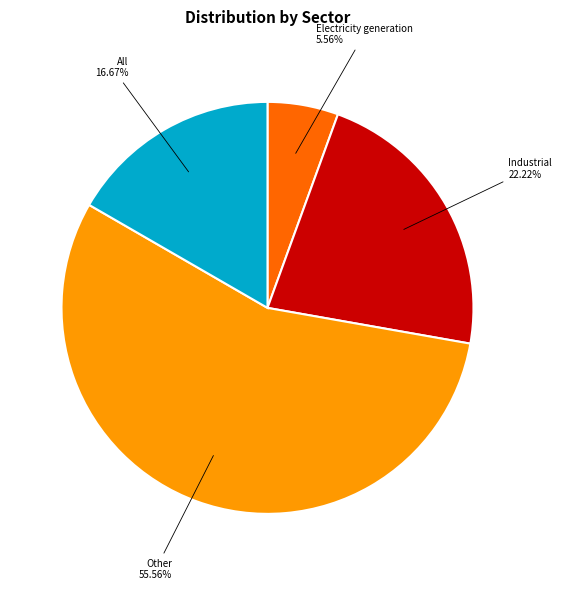

Is there a majority slice in this chart?

Yes